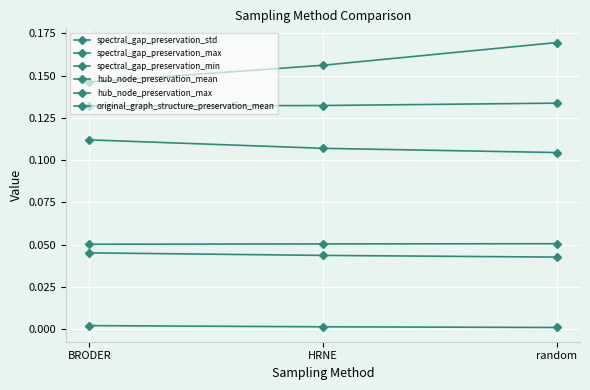

Between BRODER and random, which series saw the biggest shift?

original_graph_structure_preservation_mean